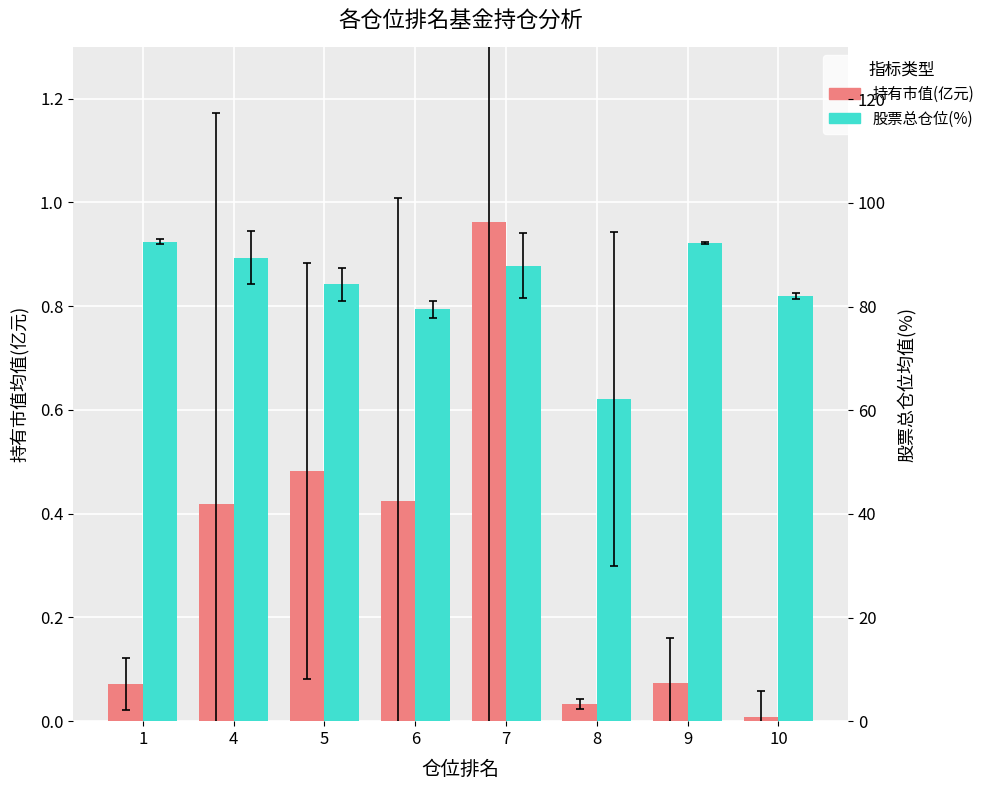

Which label corresponds to the largest value in the chart?

1